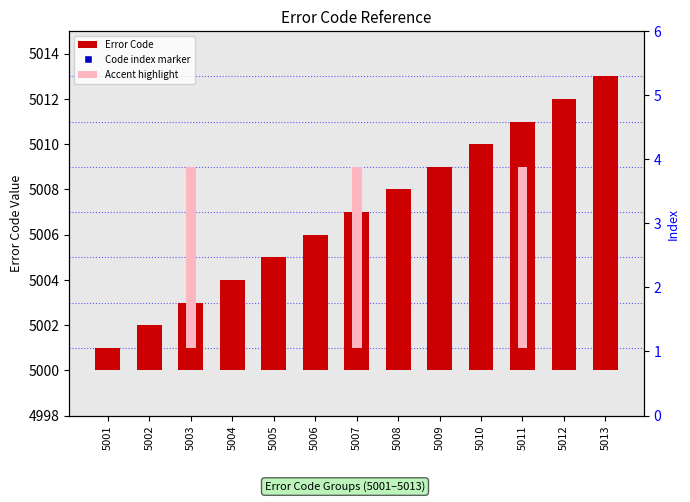

Which has a higher value, 5001 or 5011?

5011